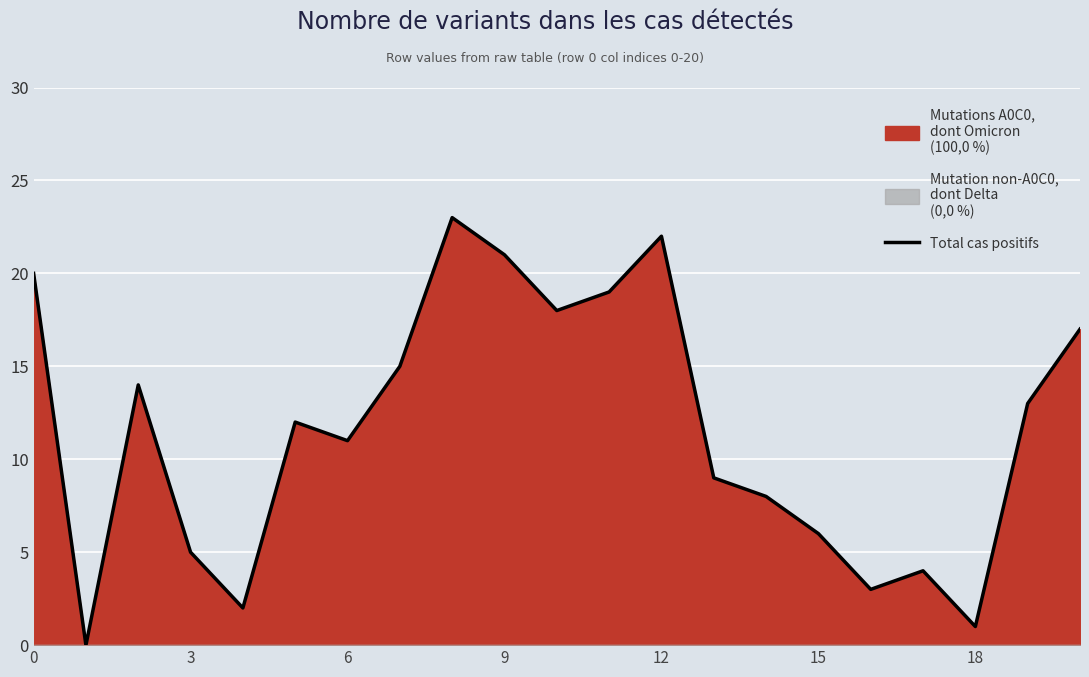

Count the number of categories in the chart.

21